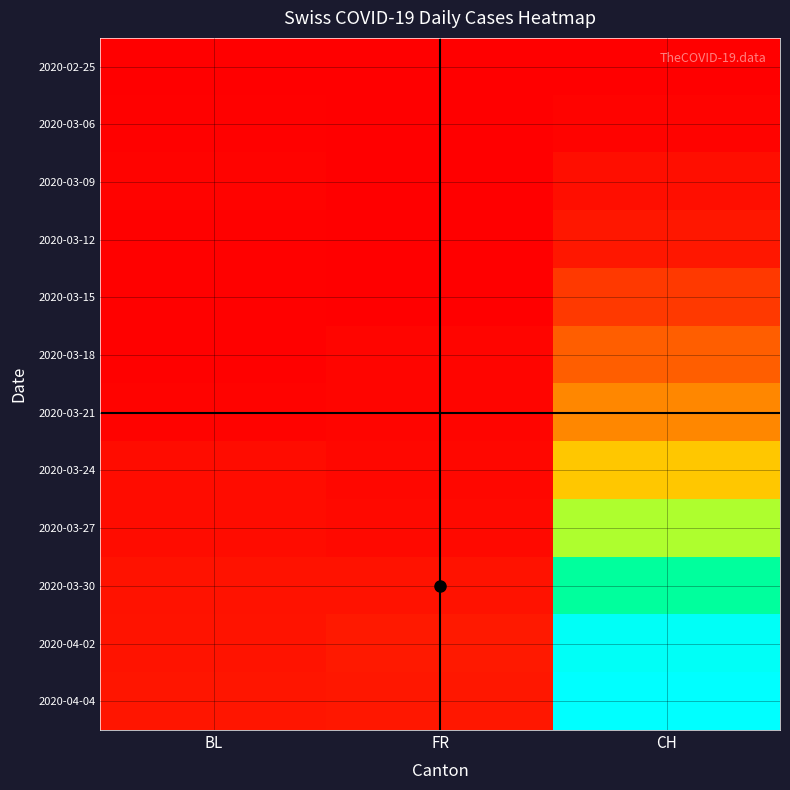

Reading right to left, extract all data points from this chart.

2020-02-25: CH=0	FR=0	BL=0
2020-03-06: CH=4	FR=0	BL=2
2020-03-09: CH=13	FR=0	BL=4
2020-03-12: CH=21	FR=0	BL=3
2020-03-15: CH=50	FR=0	BL=2
2020-03-18: CH=81	FR=5	BL=2
2020-03-21: CH=116	FR=6	BL=4
2020-03-24: CH=182	FR=7	BL=11
2020-03-27: CH=257	FR=8	BL=11
2020-03-30: CH=337	FR=16	BL=17
2020-04-02: CH=392	FR=23	BL=18
2020-04-04: CH=398	FR=21	BL=19